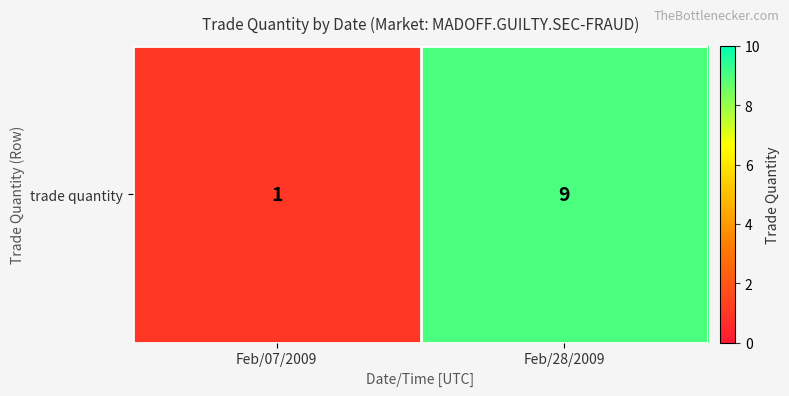

Reading right to left, extract all data points from this chart.

Feb/28/2009=9	Feb/07/2009=1